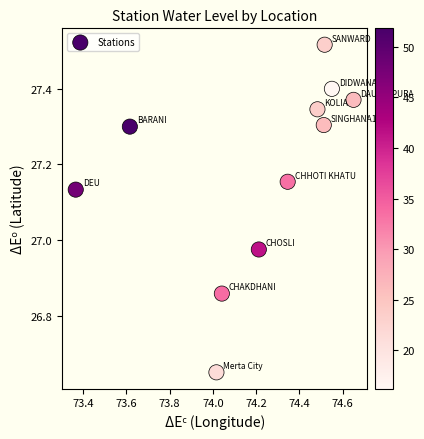

What is the range of X values (max minus min)?

1.3